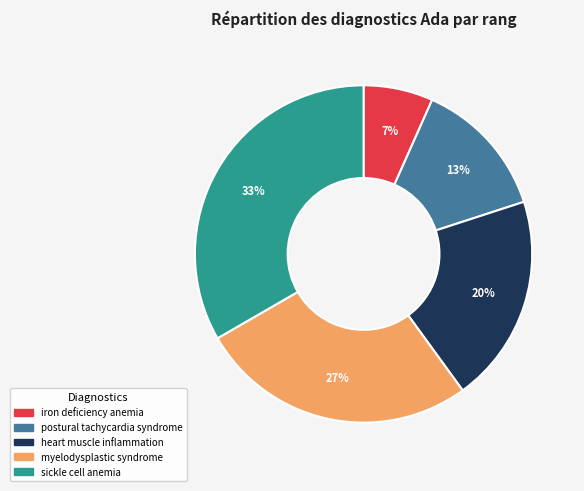

To the nearest percent, what percentage of the pie is iron deficiency anemia?

7%